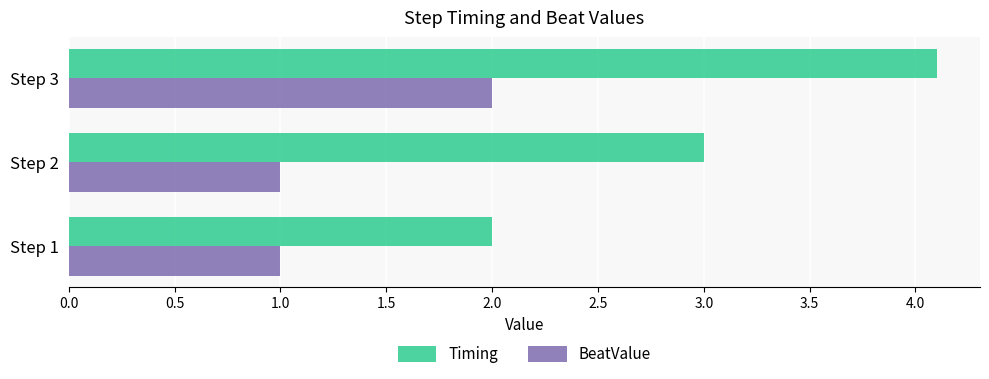

Which series has the largest total across all categories?

Timing